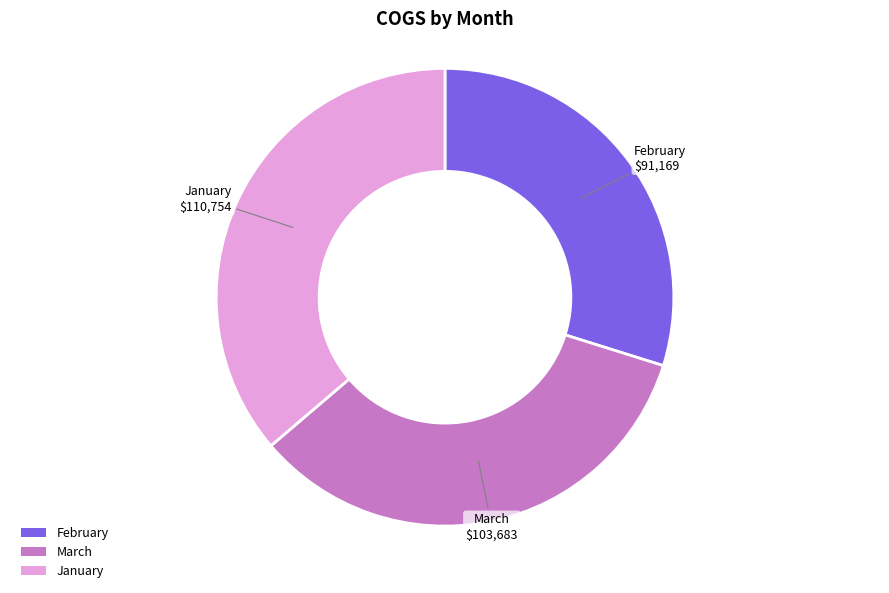

Does any single category account for the majority?

No